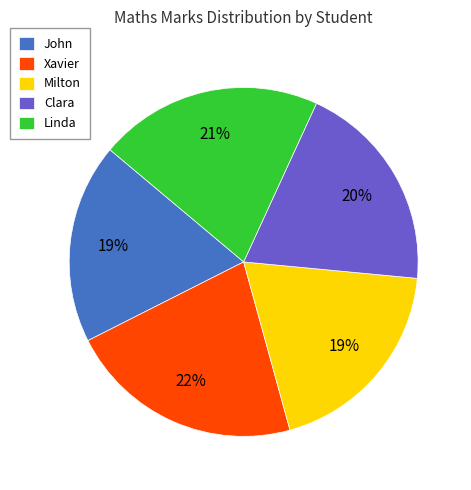

Is it true that Linda is 21% of the pie?

True